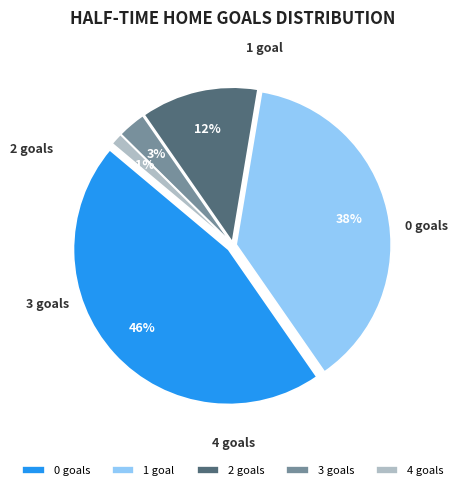

Between 2 and 4, which is larger?

2